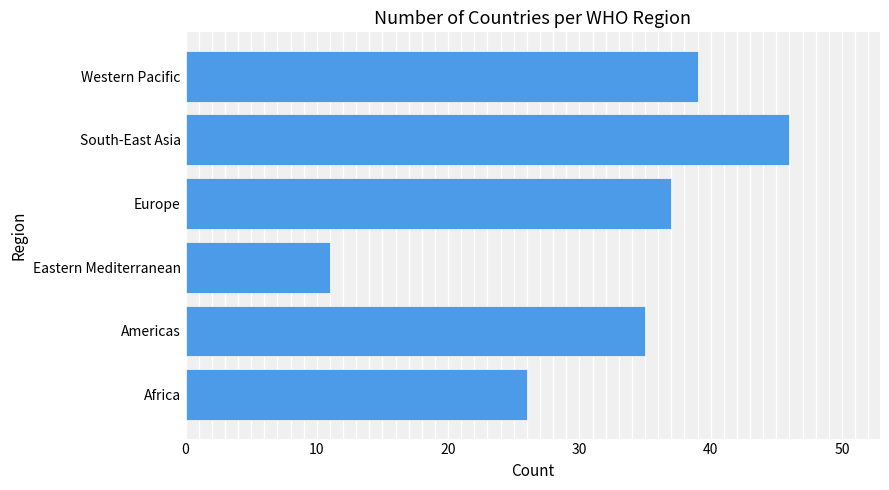

Reading bottom to top, extract all data points from this chart.

26	35	11	37	46	39